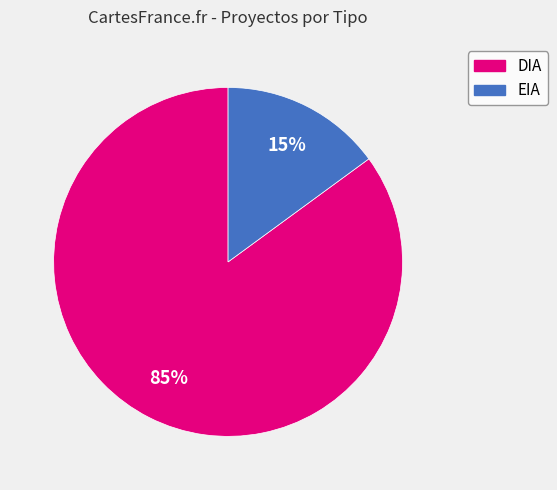

Is the sum of EIA and DIA greater than half?

Yes